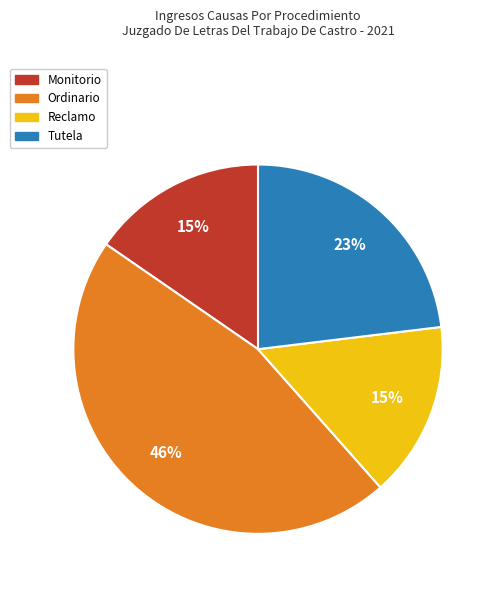

How many slices are in this pie chart?

4